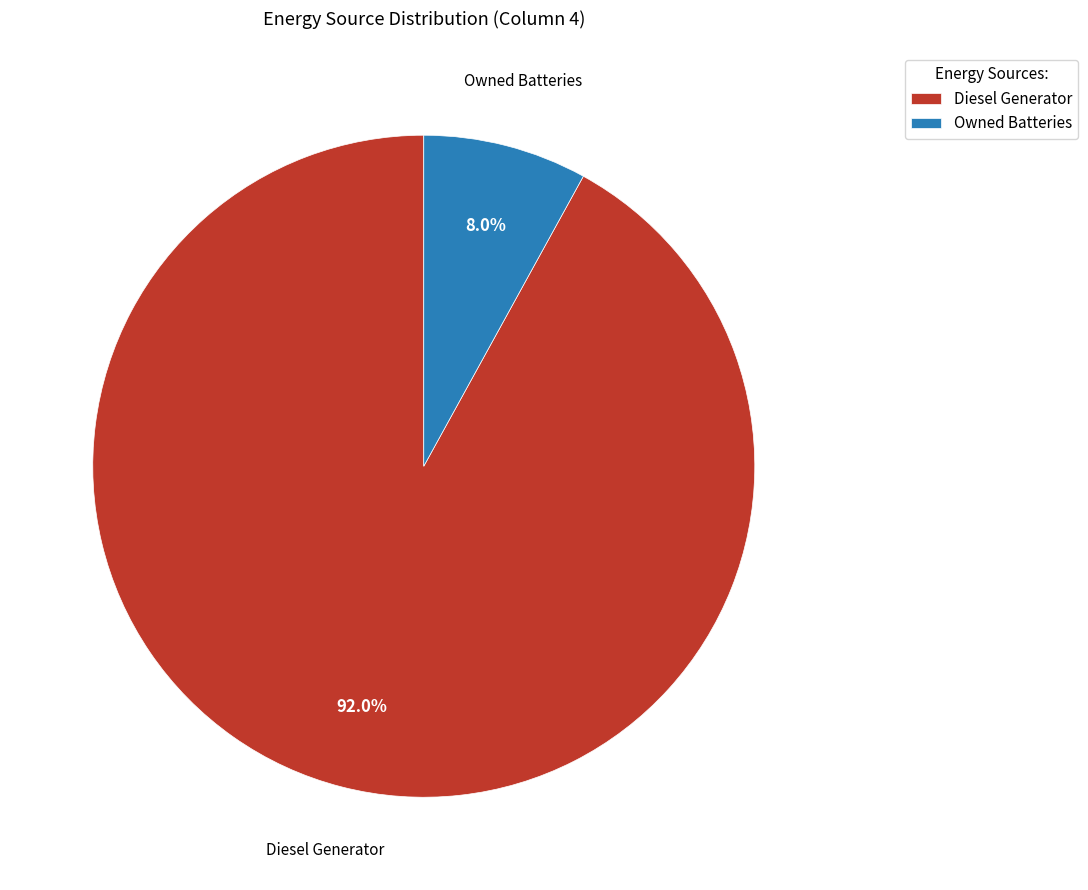

Which category accounts for the majority?

Diesel Generator